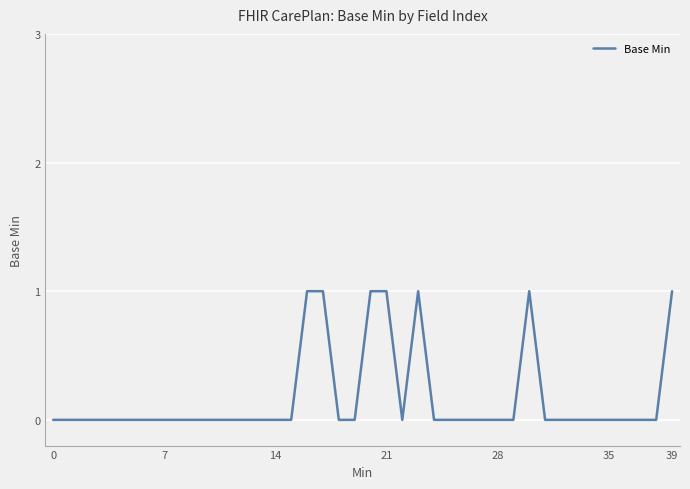

Is it true that the value at 7 is 0?

True